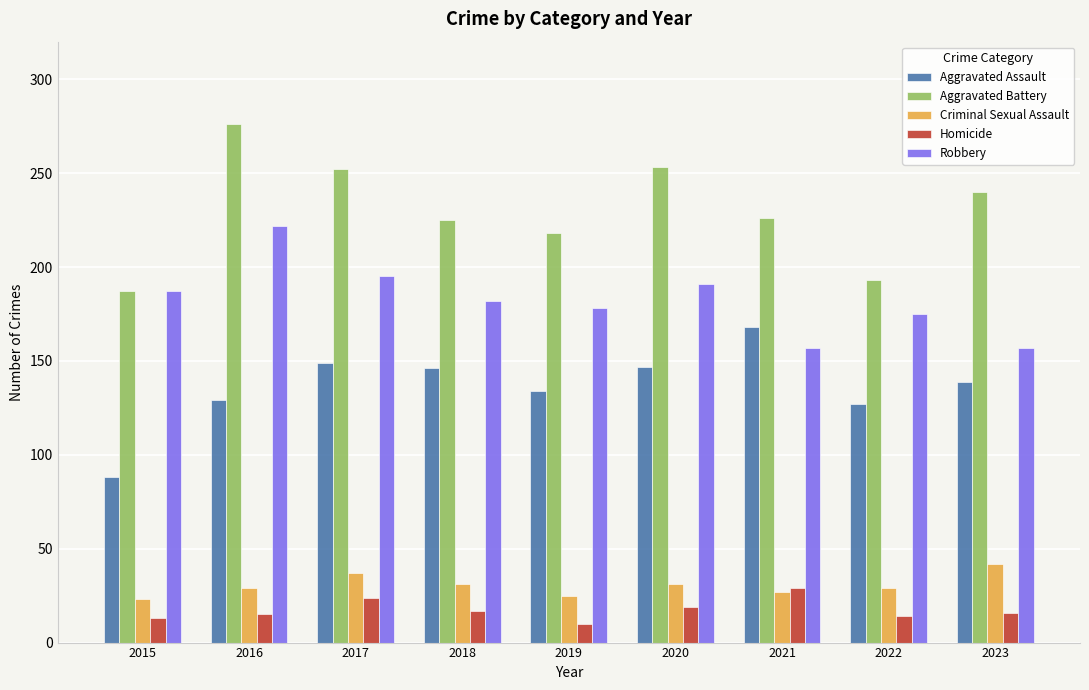

True or false: Aggravated Battery has a value of 72 at 2017.

False